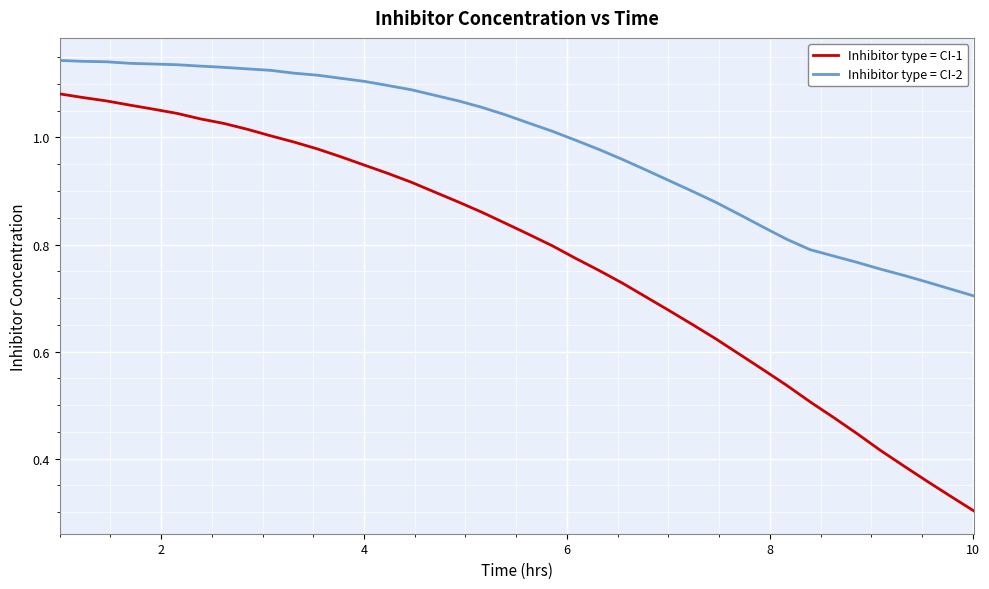

What is the sum of all Inhibitor type = CI-2 values?

39.3